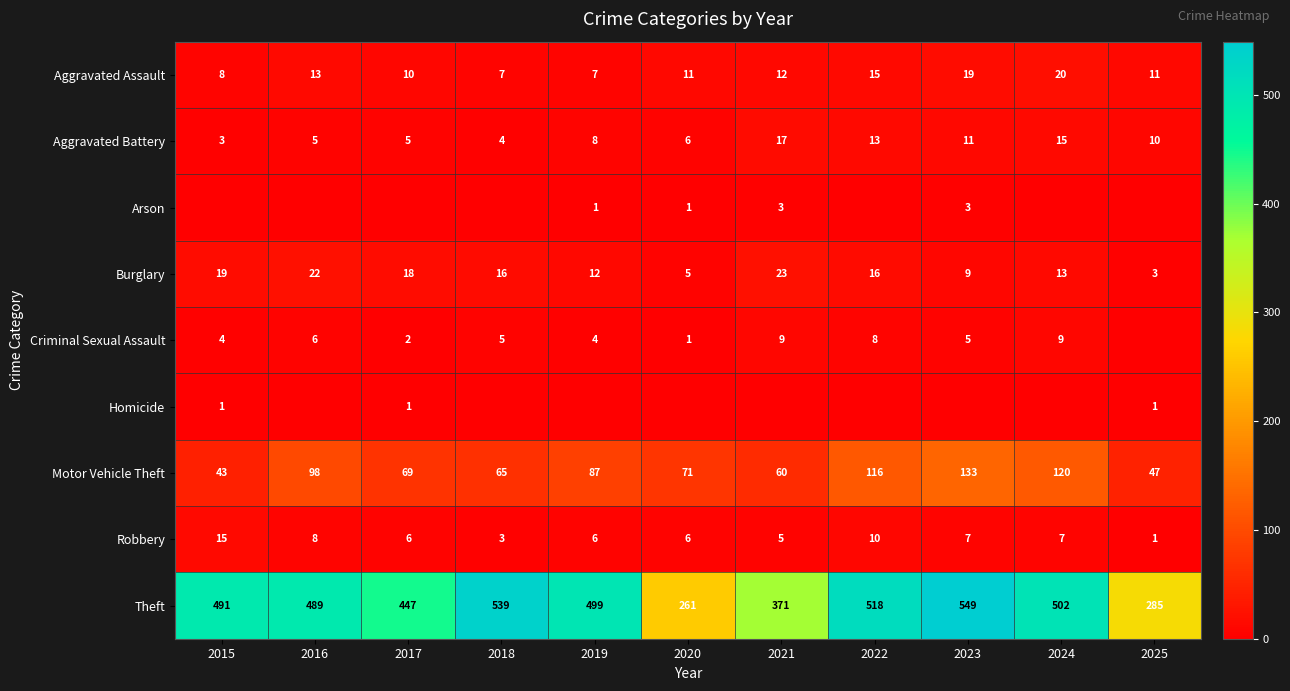

What is the highest value of the Robbery series?

15